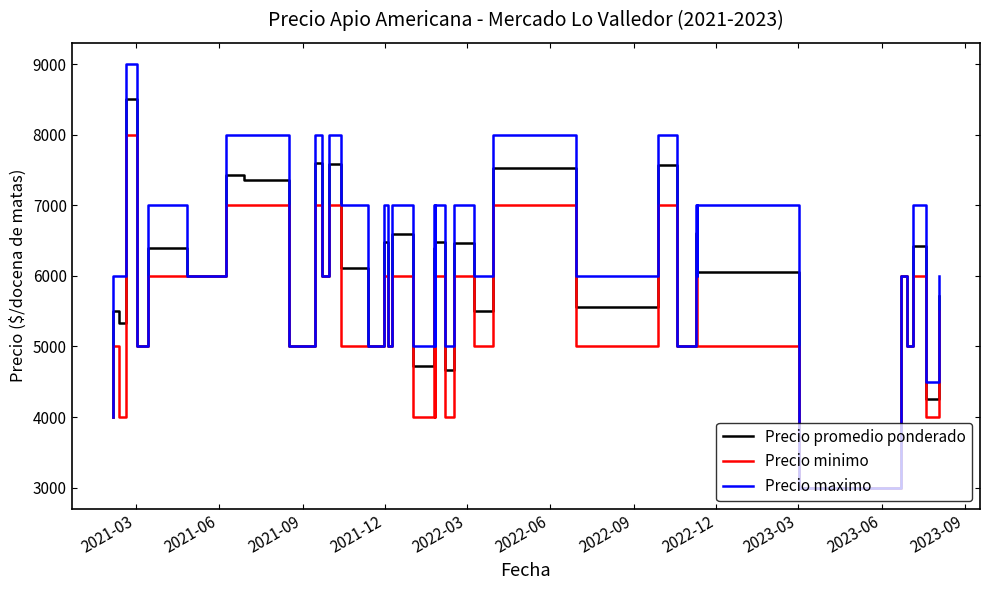

How many lines are shown in the chart?

3